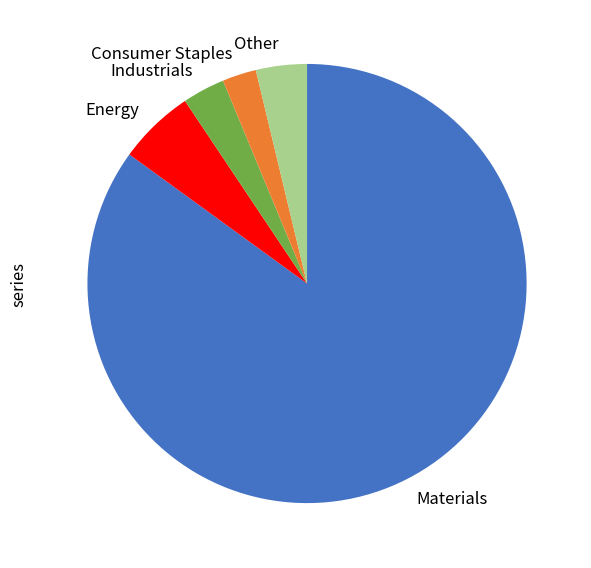

Between Industrials and Energy, which is larger?

Energy